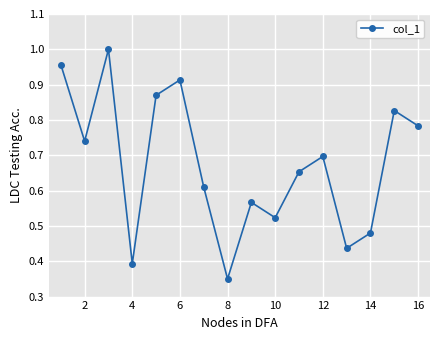

How many points are higher than both their immediate neighbors (excluding endpoints)?

5